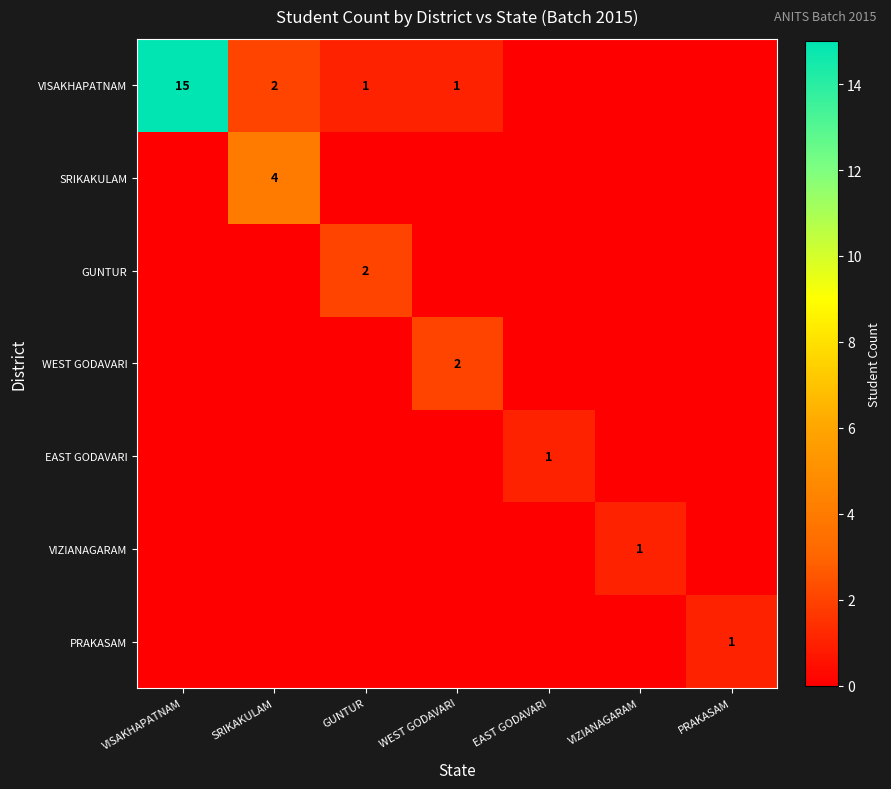

How many distinct data groups are displayed?

7